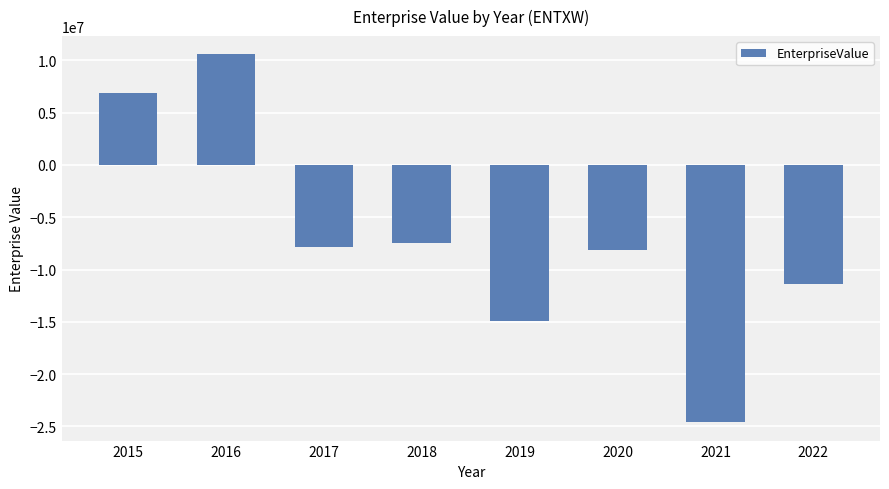

What is the greatest value displayed?

10557000.0